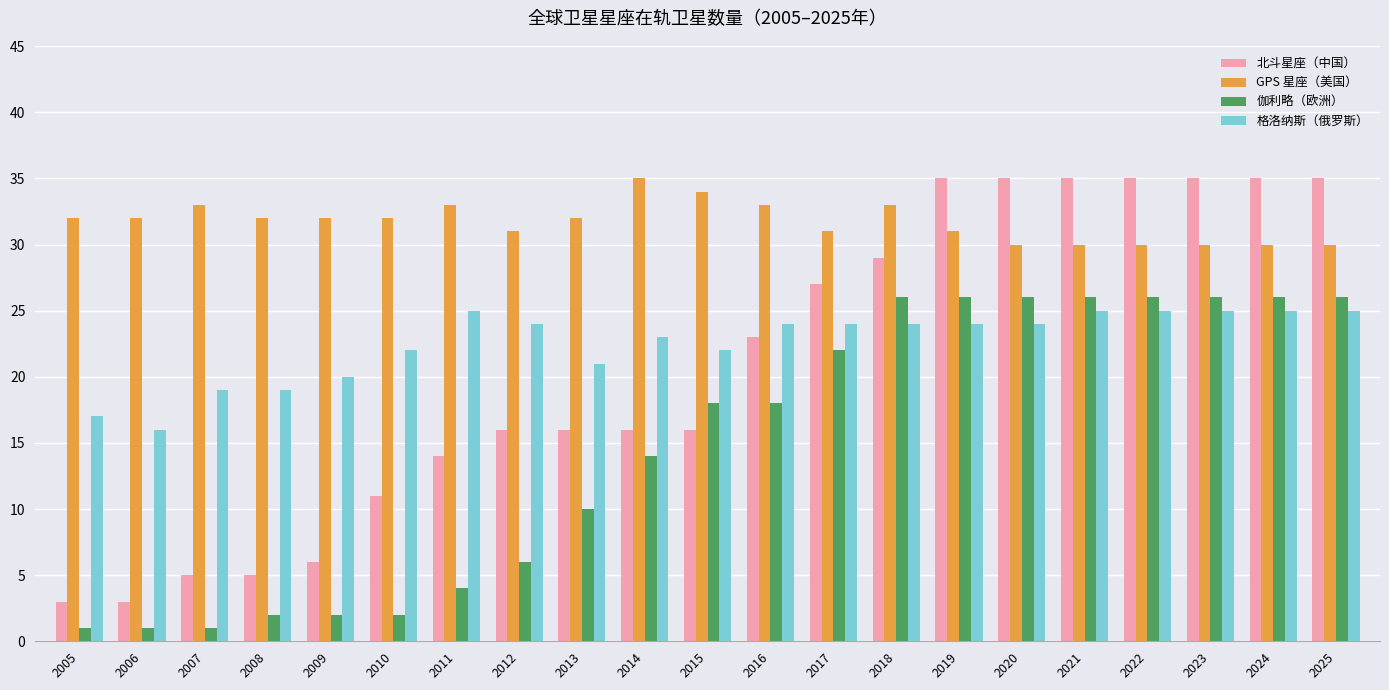

The 伽利略（欧洲） series shows 22 at 2017. True or false?

True